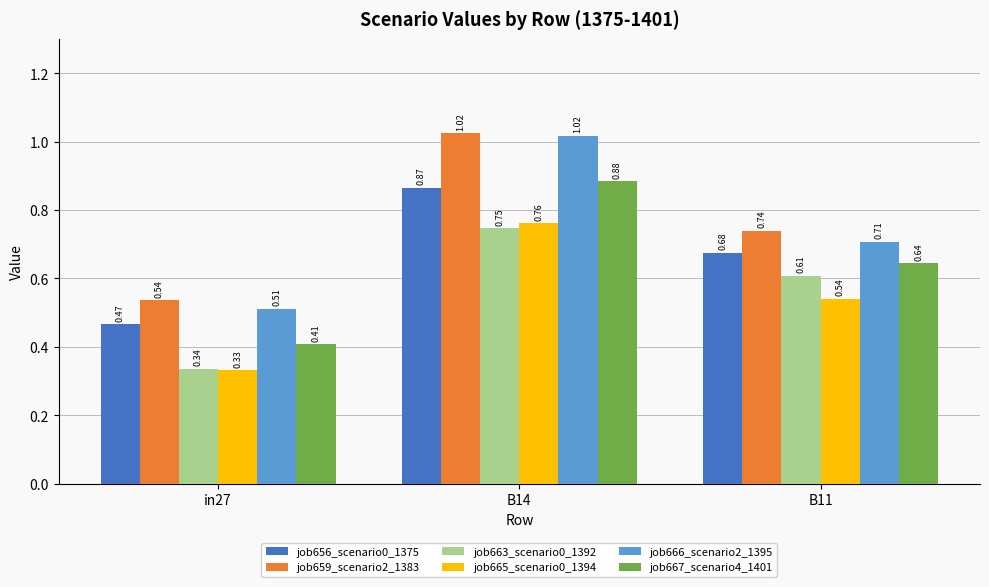

What is the sum of the job666_scenario2_1395 values at in27 and B14?

1.5